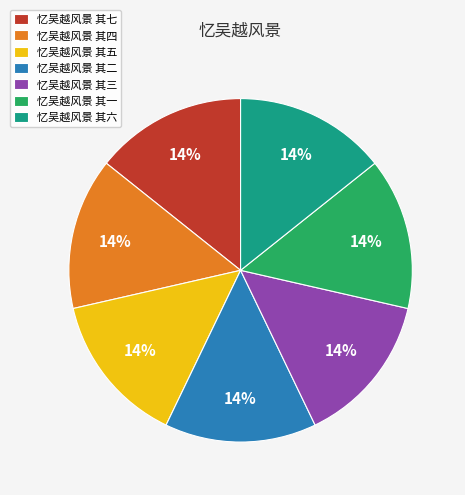

Count the number of slices in the pie.

7